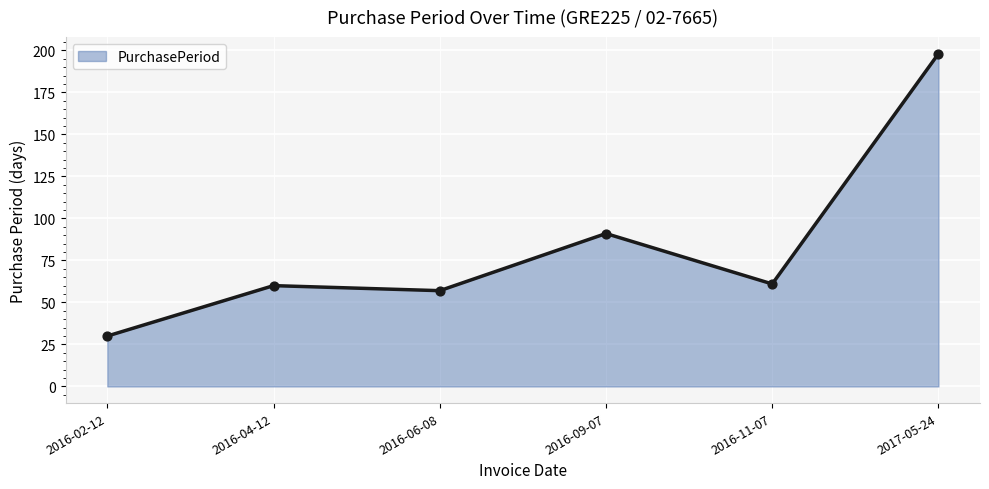

What is the change in value from 2016-02-12 to 2017-05-24?

+168